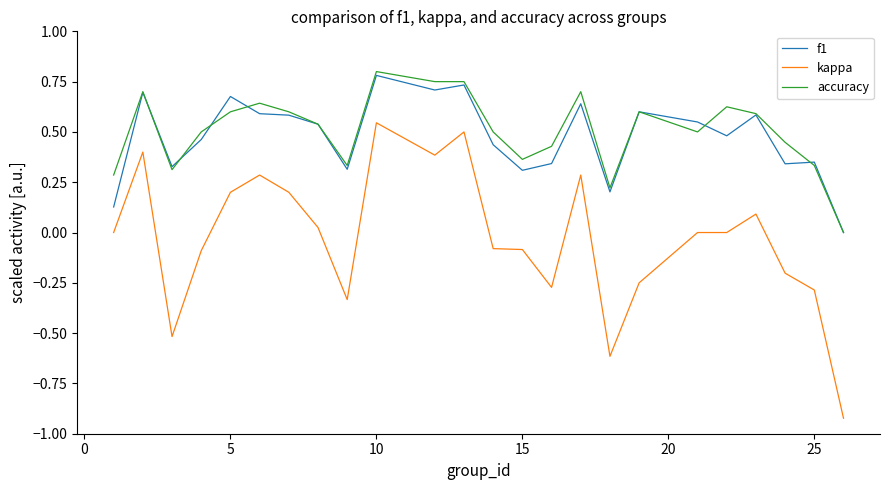

Which series has the largest range (max minus min)?

kappa